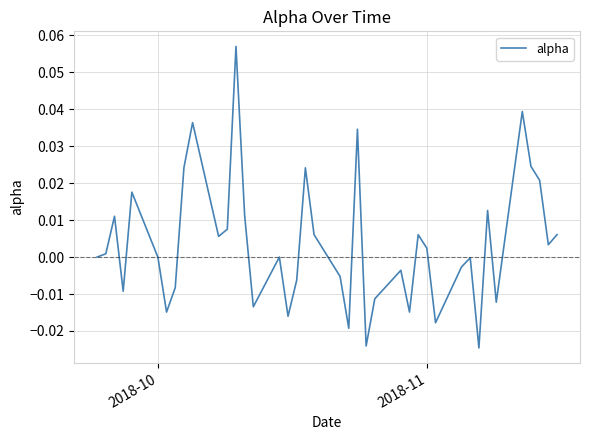

How many lines are shown in the chart?

1